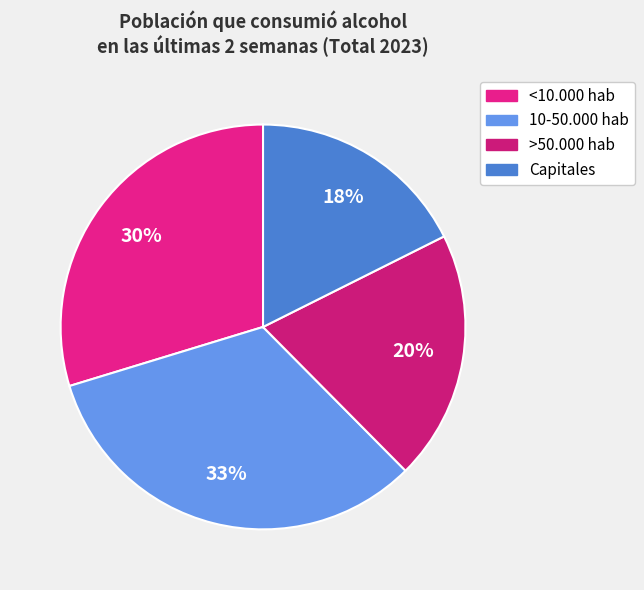

Is the sum of 10-50.000 hab and >50.000 hab greater than half?

Yes